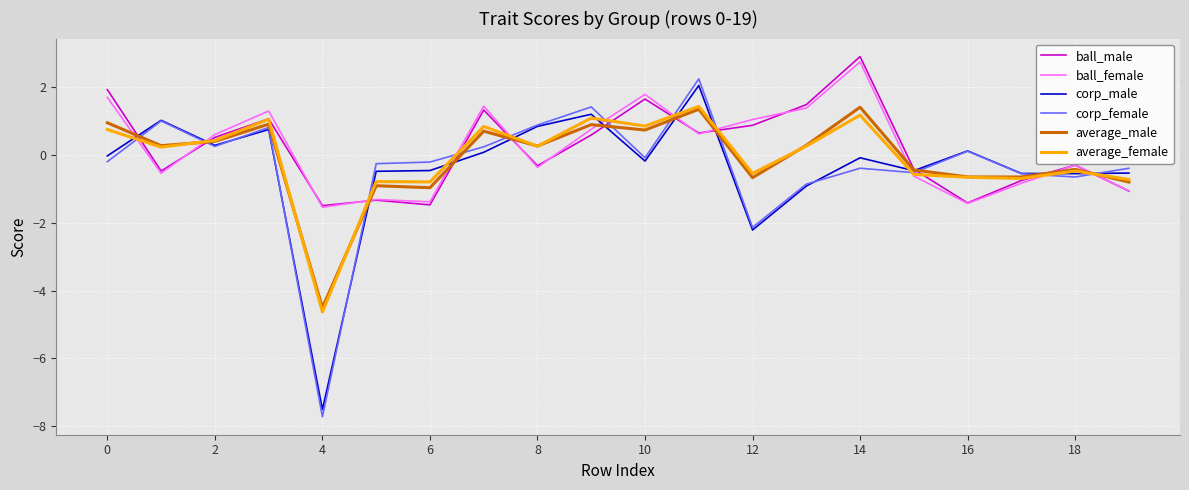

How many times do corp_male and ball_female cross each other?

11